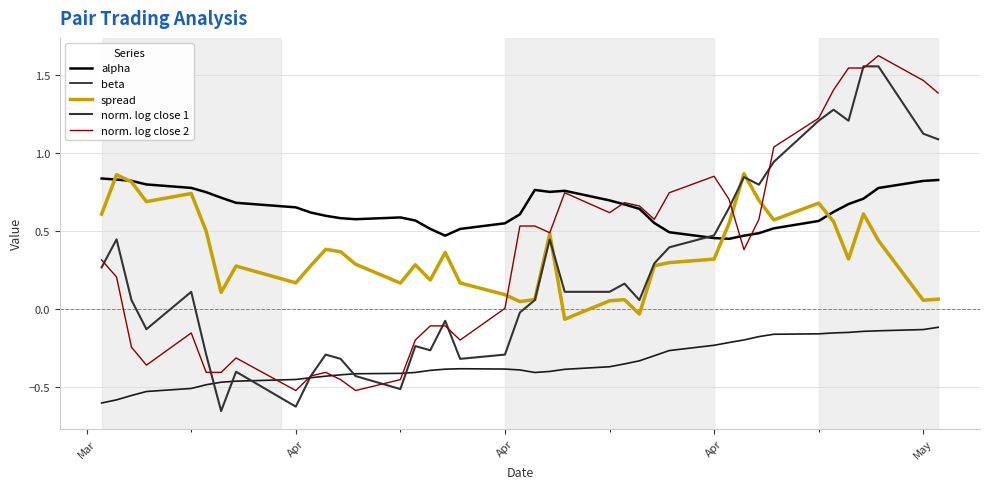

Which series has the widest spread of values?

norm. log close 1